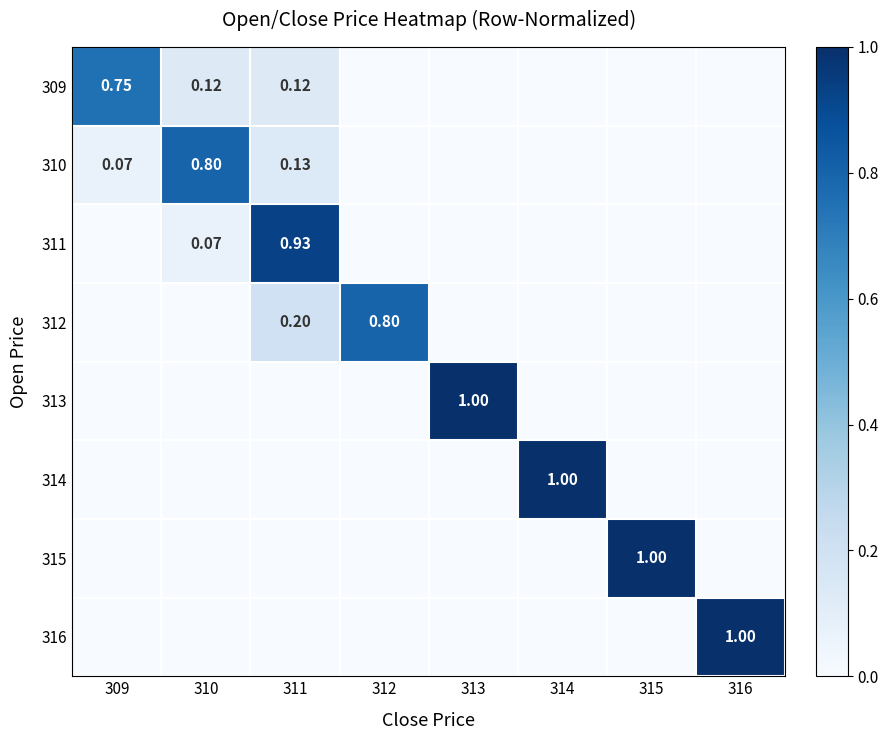

Is it true that 310 equals 0.0 at 314?

True